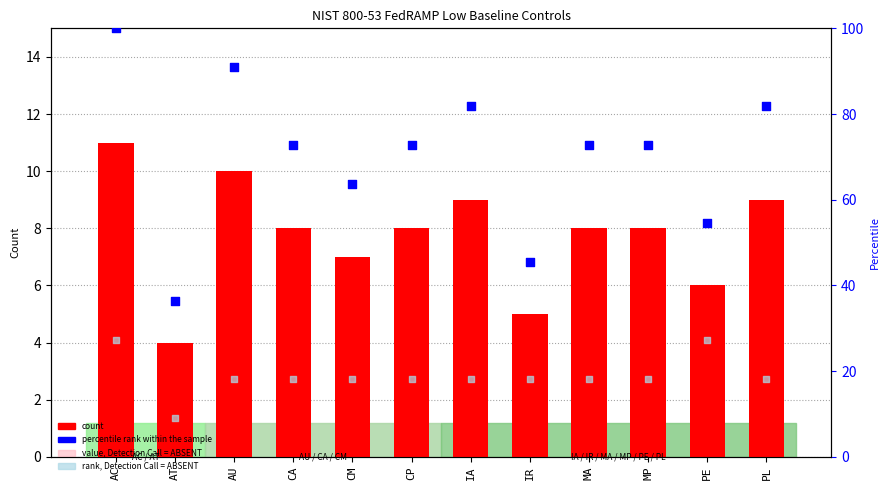

At how many categories does at least one series exceed 98?

1